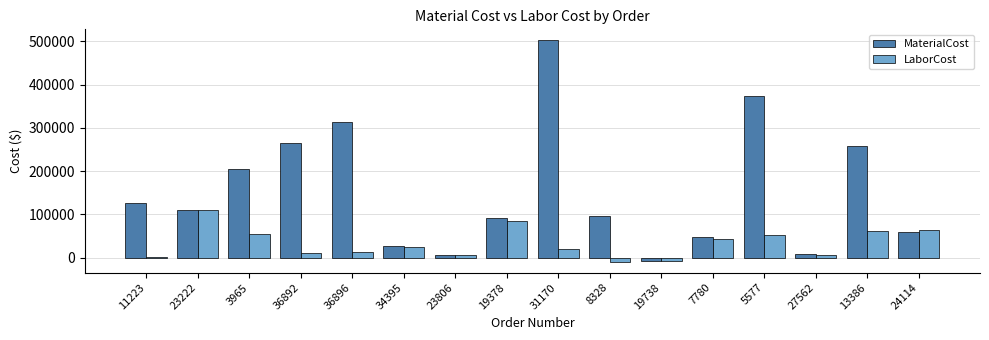

Which series has the largest total across all categories?

MaterialCost